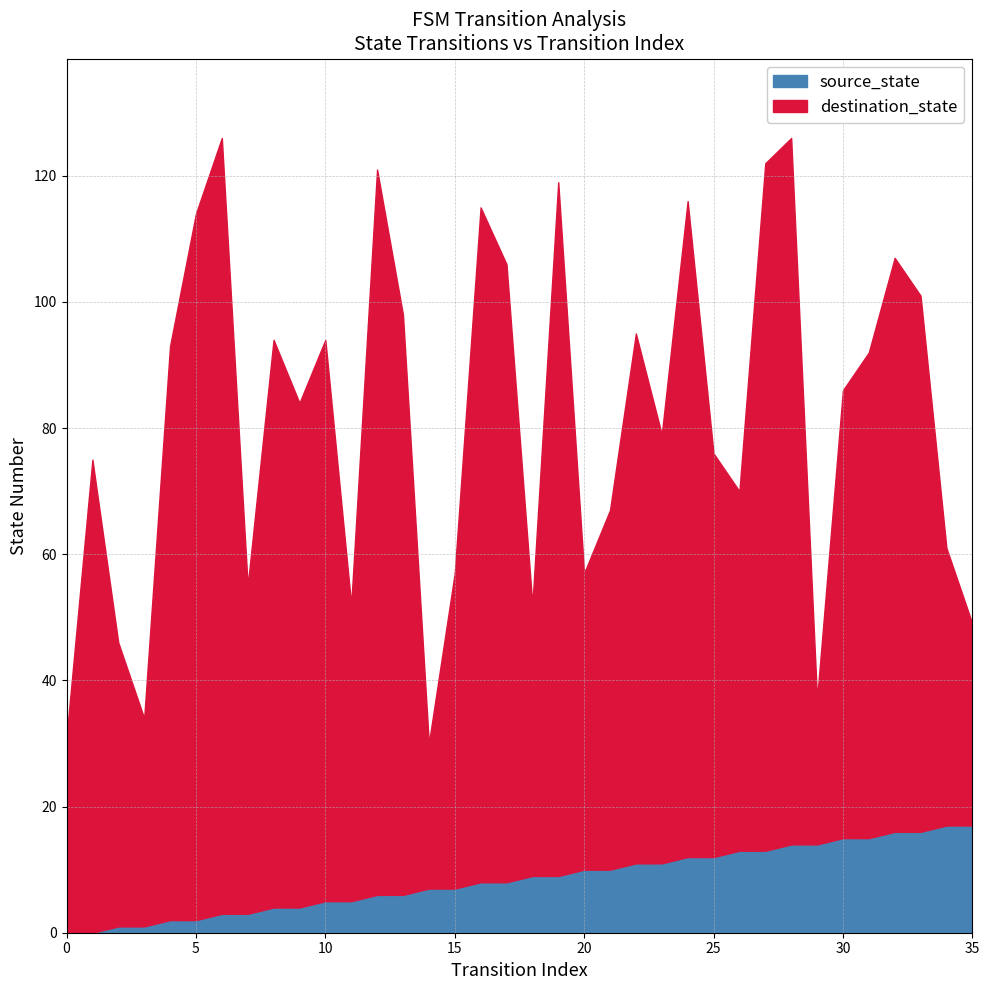

List the series in order of their overall mean, lowest first.

source_state, destination_state